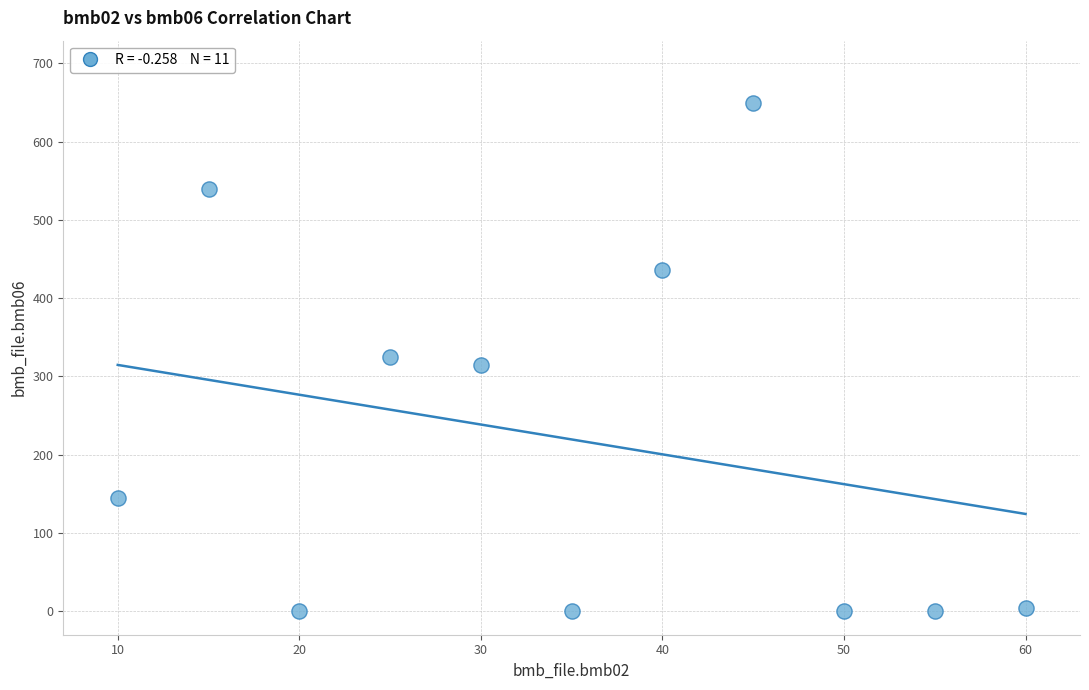

What is the range of Y values (max minus min)?

649.0